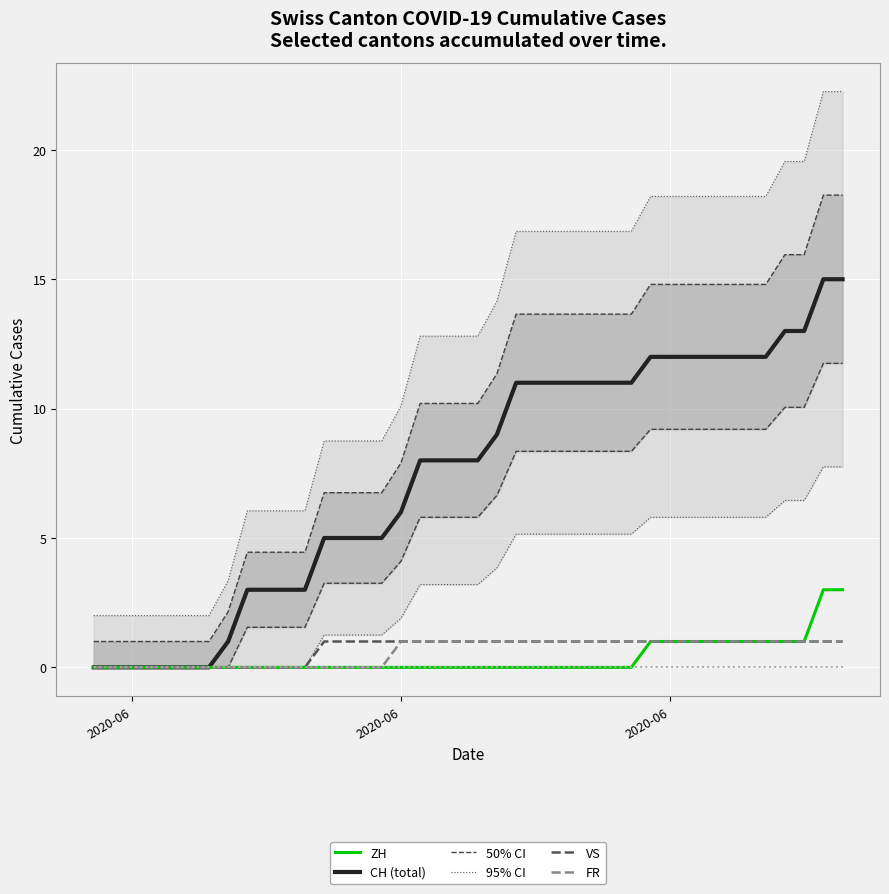

Between 0 and 8, which series saw the biggest shift?

CH